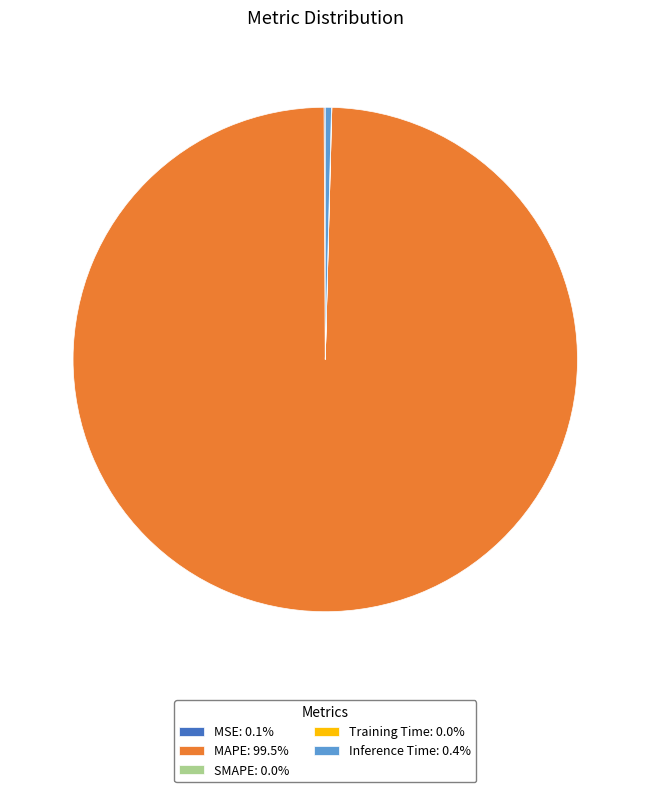

Does MAPE: 99.5% represent more than half of the total?

Yes